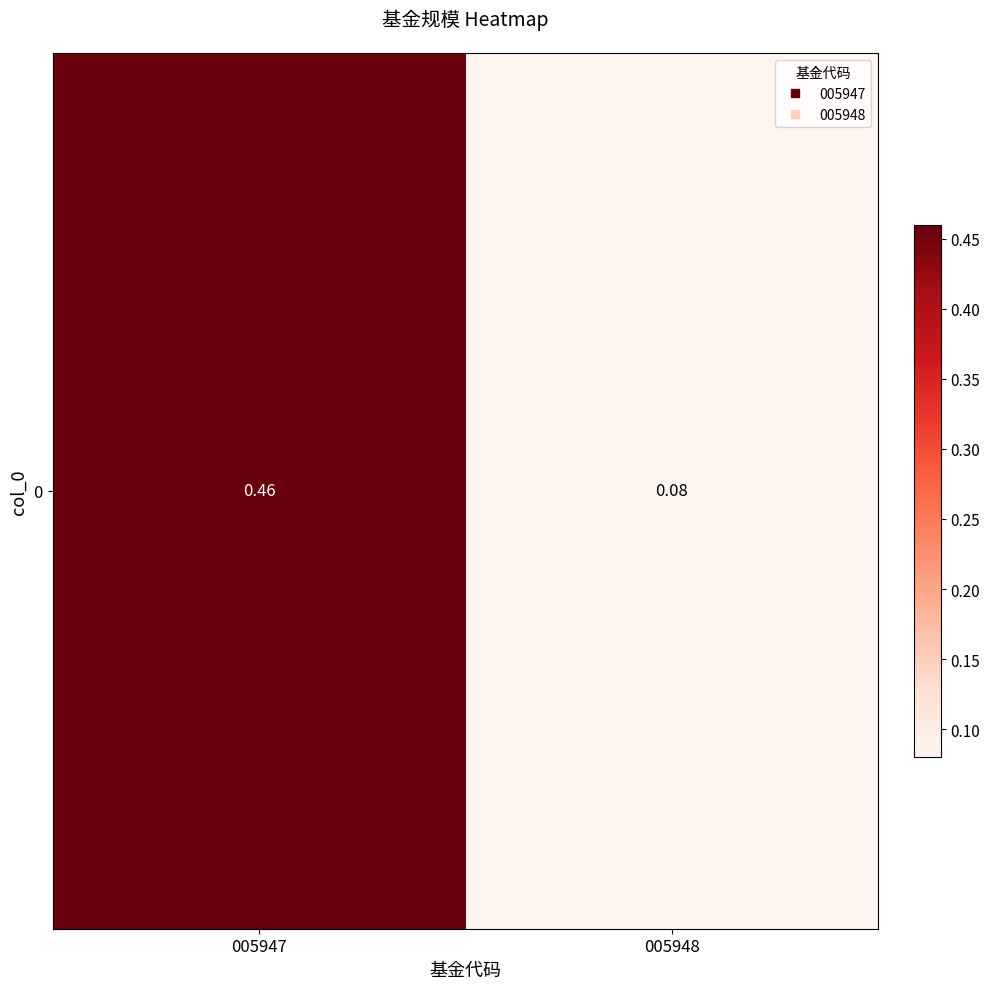

The chart shows a value of 0.0 at 005948. True or false?

False